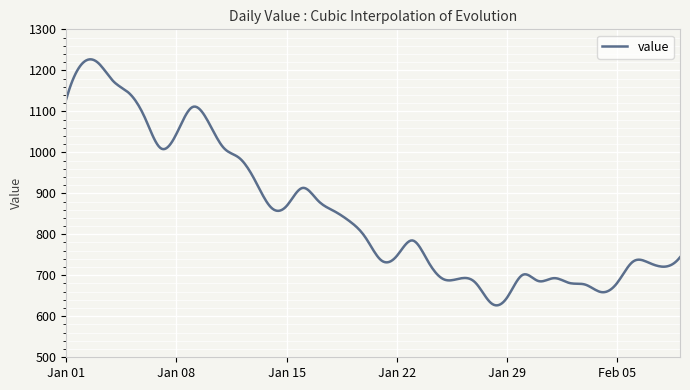

What is the difference between the maximum and minimum values?

600.2